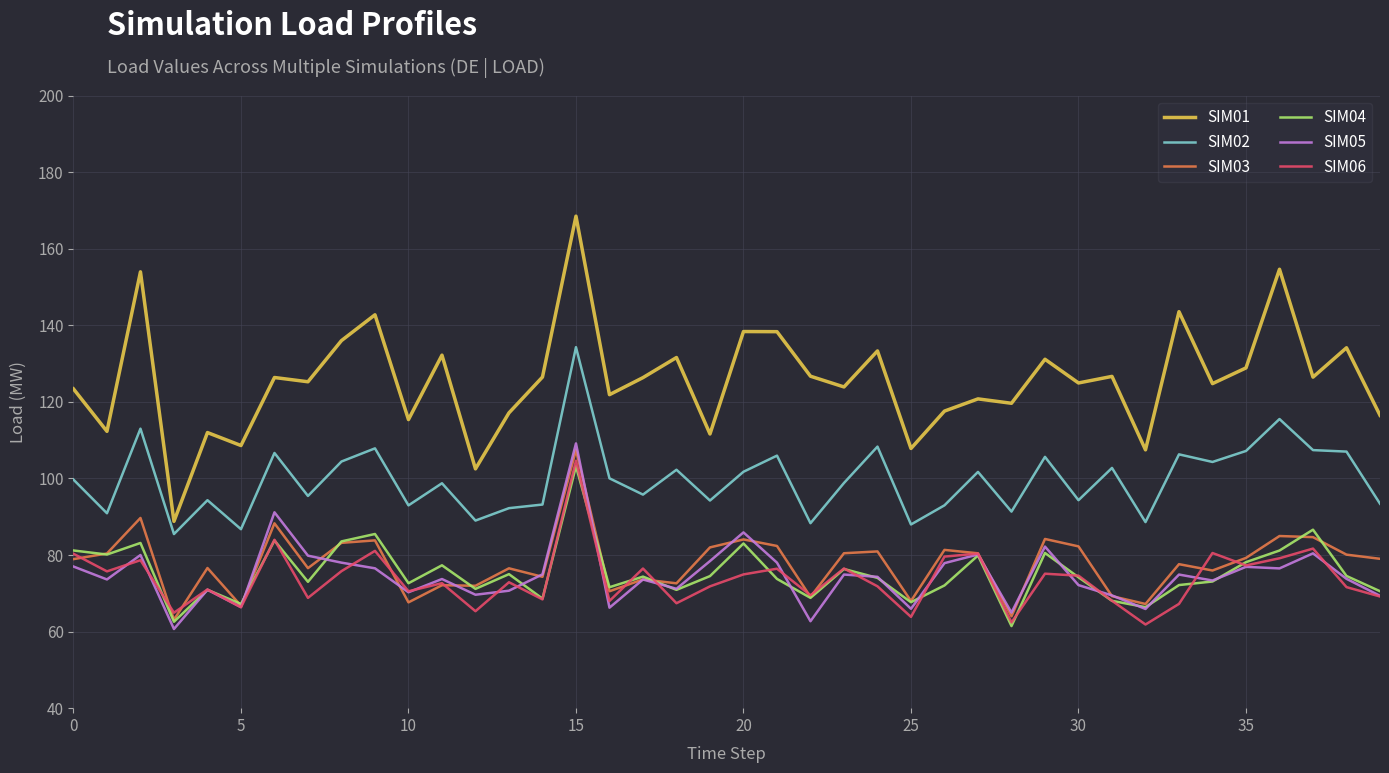

Which series has the widest spread of values?

SIM01